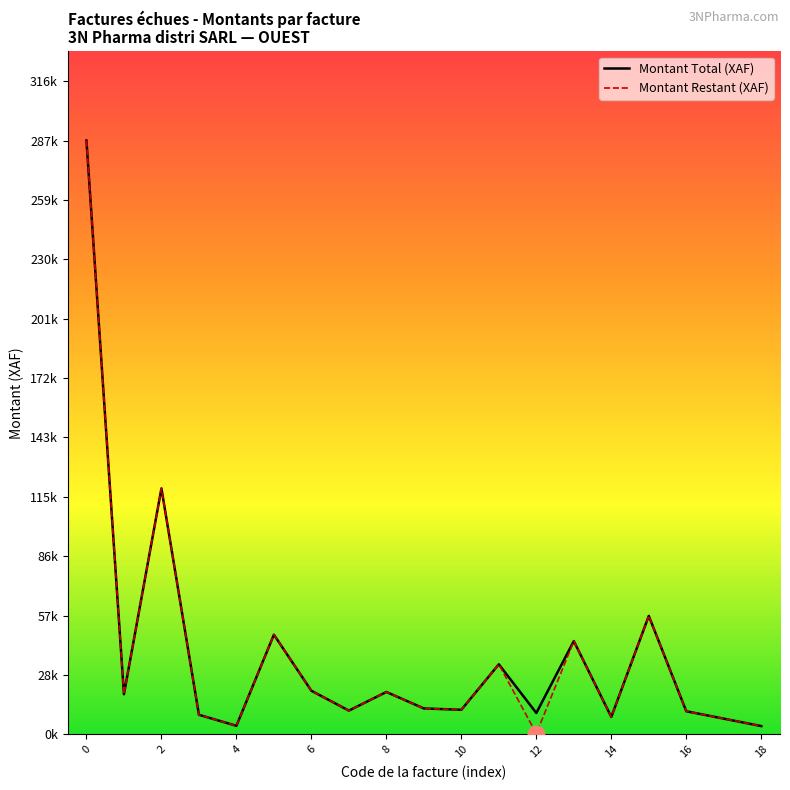

What are all the series names shown in the legend?

Montant Total (XAF), Montant Restant (XAF)